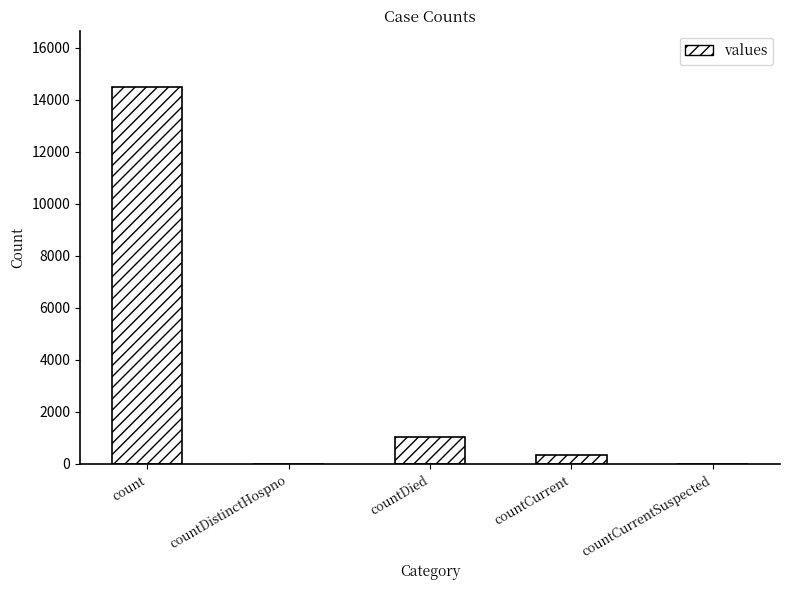

Read the value at countCurrent, to the nearest 50.

350